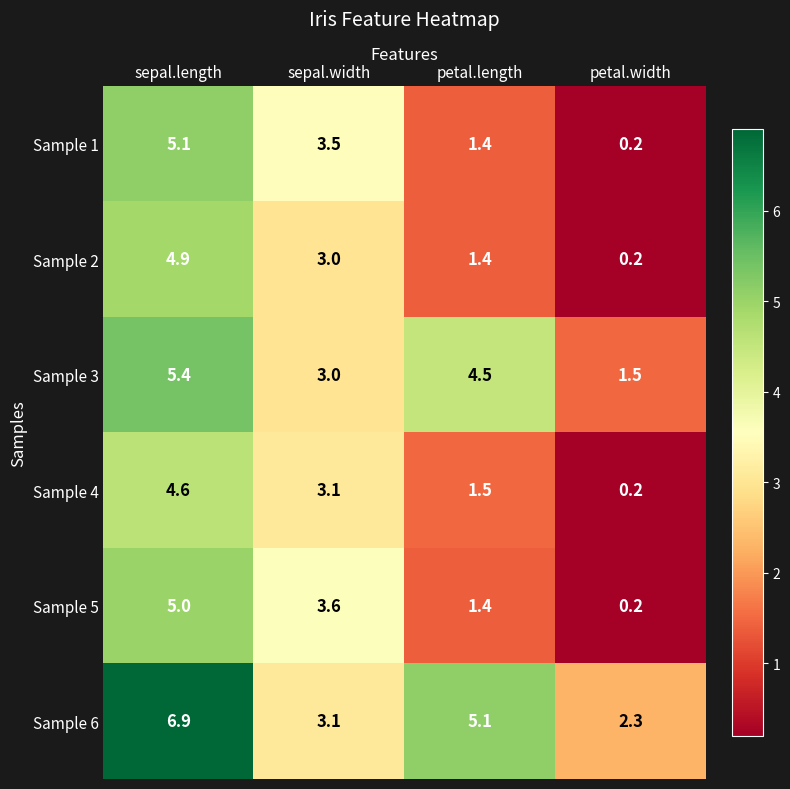

Which series has the largest total across all categories?

Sample 6